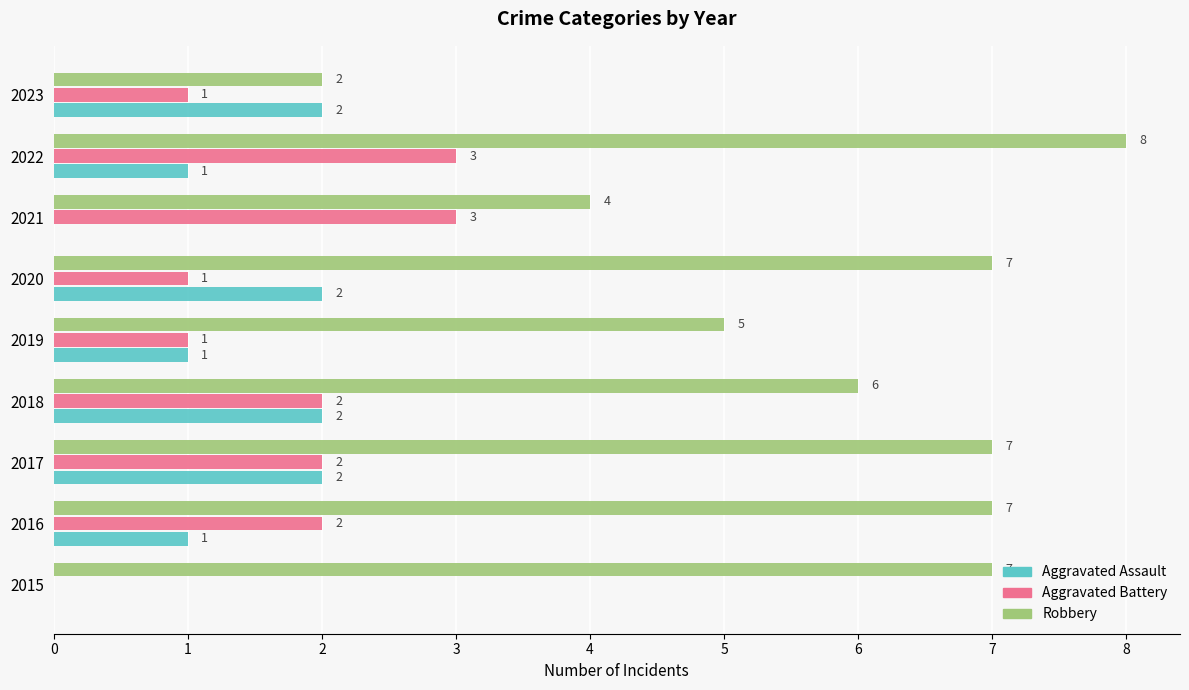

What is the sum of all Aggravated Assault values?

11